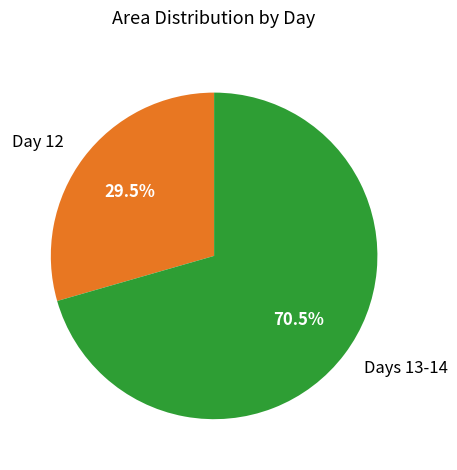

Between Day 12 and Days 13-14, which is larger?

Days 13-14